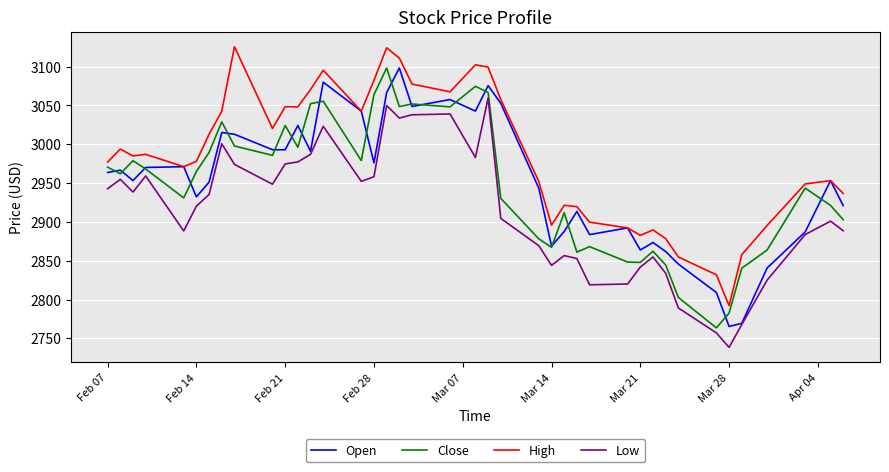

How many values in the Low series are below 2935?

20